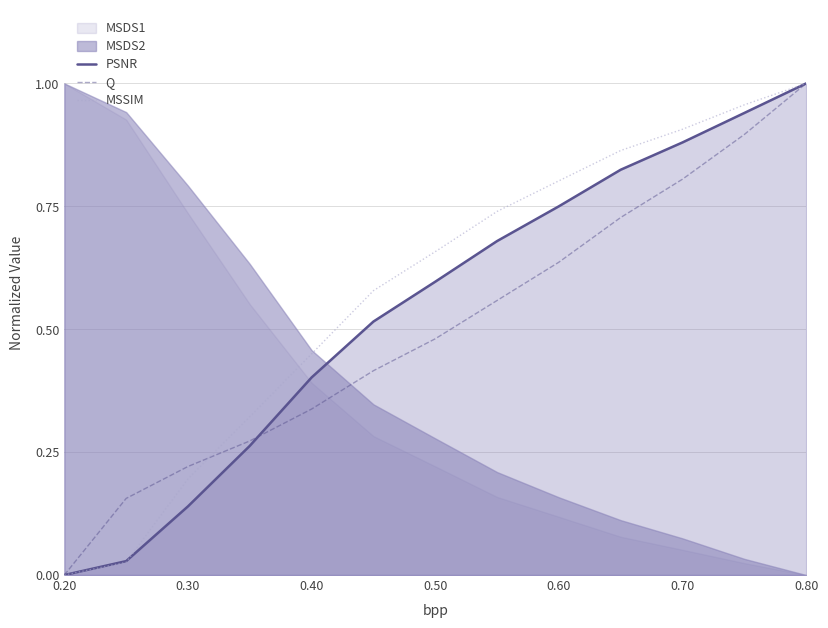

Does the chart display data point markers on the line(s)?

No